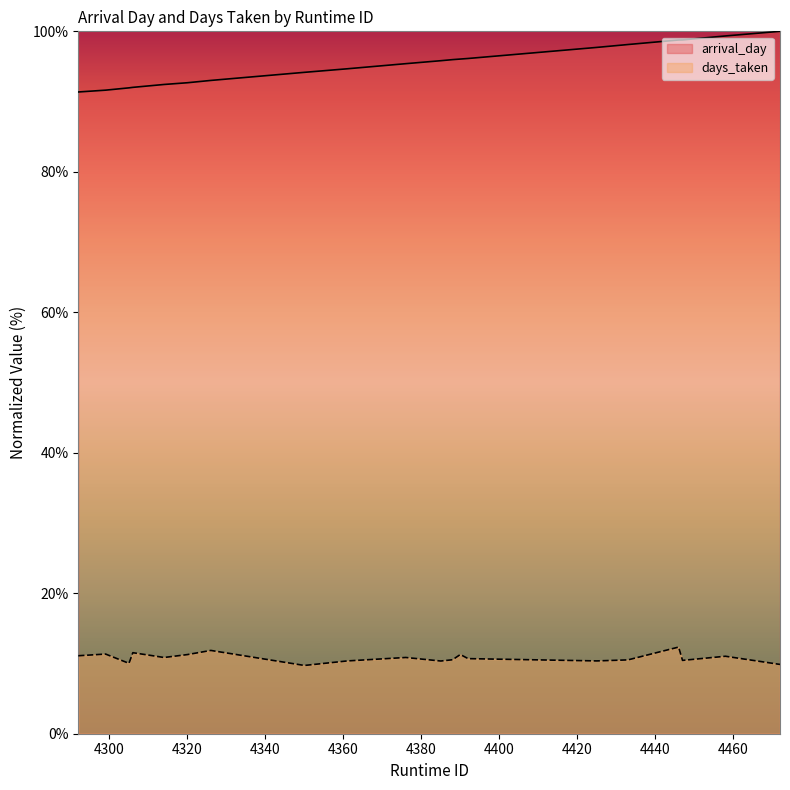

Reading right to left, what are all the values shown in this chart?

arrival_day: 4472=100.0	4458=99.3	4447=98.8	4446=98.8	4433=98.1	4425=97.7	4392=96.1	4390=96.1	4388=96.0	4385=95.8	4376=95.4	4361=94.7	4350=94.2	4326=93.0	4320=92.7	4314=92.4	4306=92.0	4305=92.0	4299=91.6	4292=91.4
days_taken: 4472=9.9	4458=11.0	4447=10.4	4446=12.3	4433=10.5	4425=10.4	4392=10.7	4390=11.3	4388=10.5	4385=10.4	4376=10.9	4361=10.4	4350=9.7	4326=11.9	4320=11.3	4314=10.9	4306=11.5	4305=10.0	4299=11.3	4292=11.1